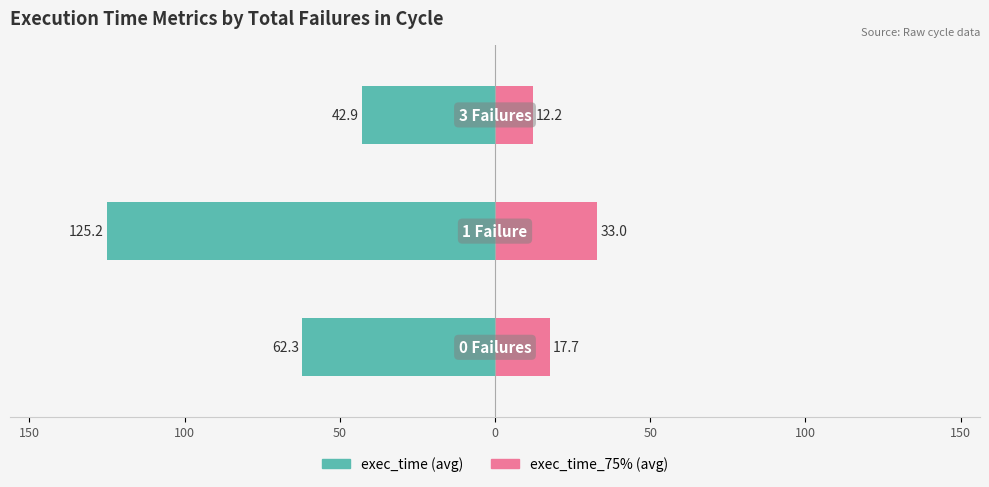

At how many categories does at least one series exceed -10?

3